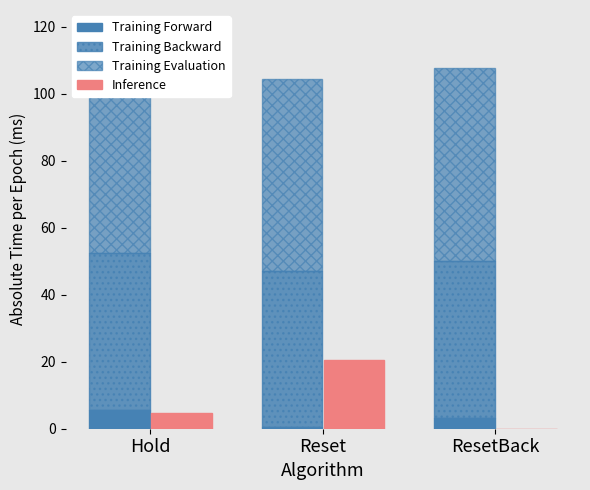

What is the label of the 2nd bar from the left?

Reset